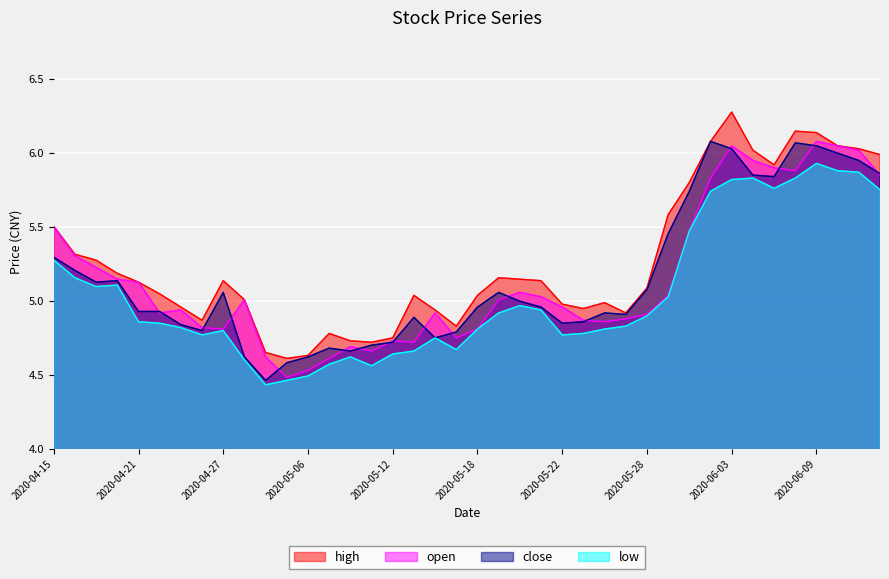

At which category is the sum across all series the highest?

2020-06-09